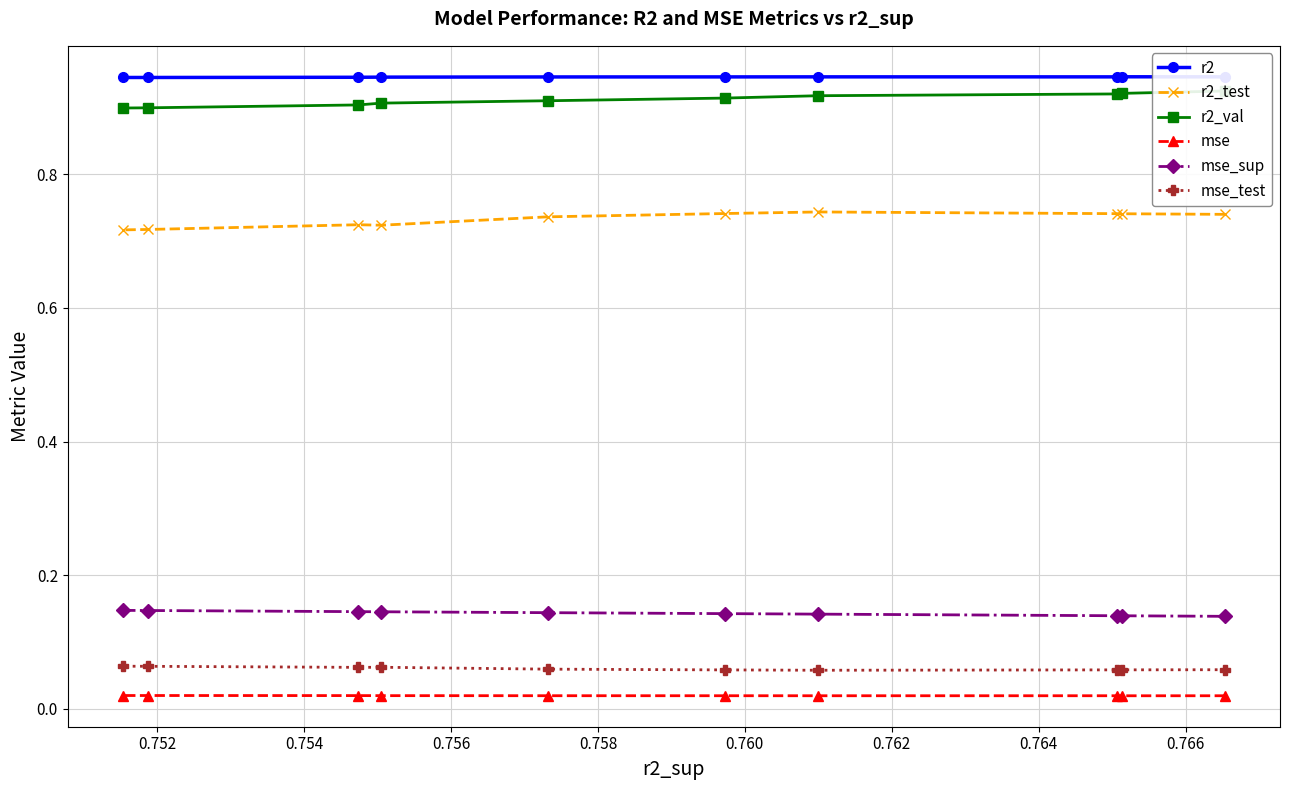

How many r2 values are between 0 and 1?

10